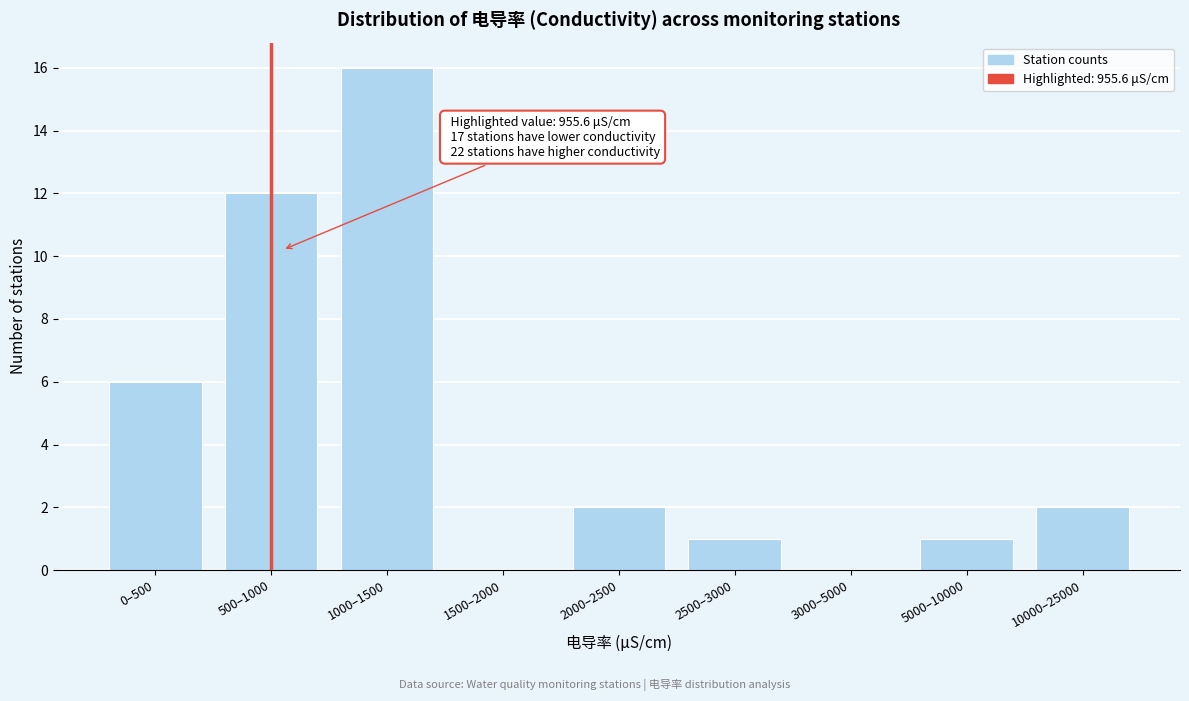

Reading left to right, transcribe all the data shown in this chart.

0–500=6	500–1000=12	1000–1500=16	1500–2000=0	2000–2500=2	2500–3000=1	3000–5000=0	5000–10000=1	10000–25000=2